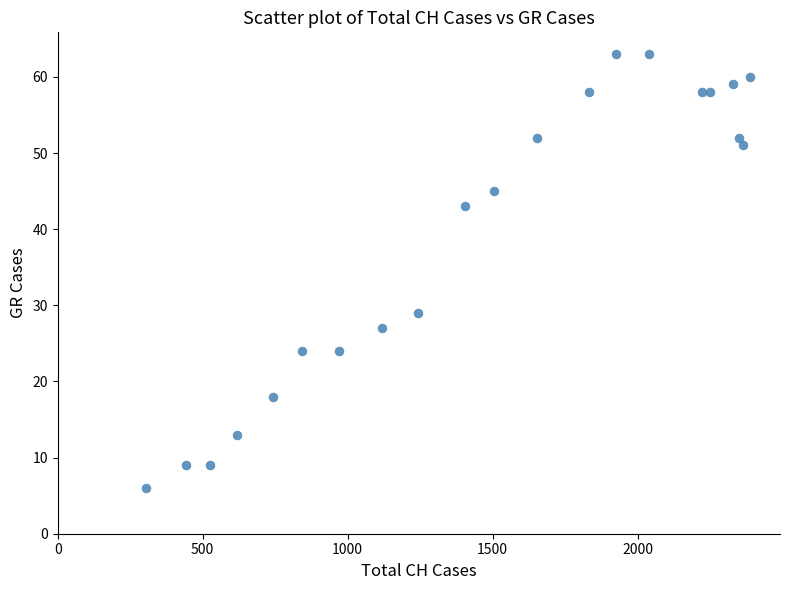

What Y value in the scatter plot is closest to 34?

29